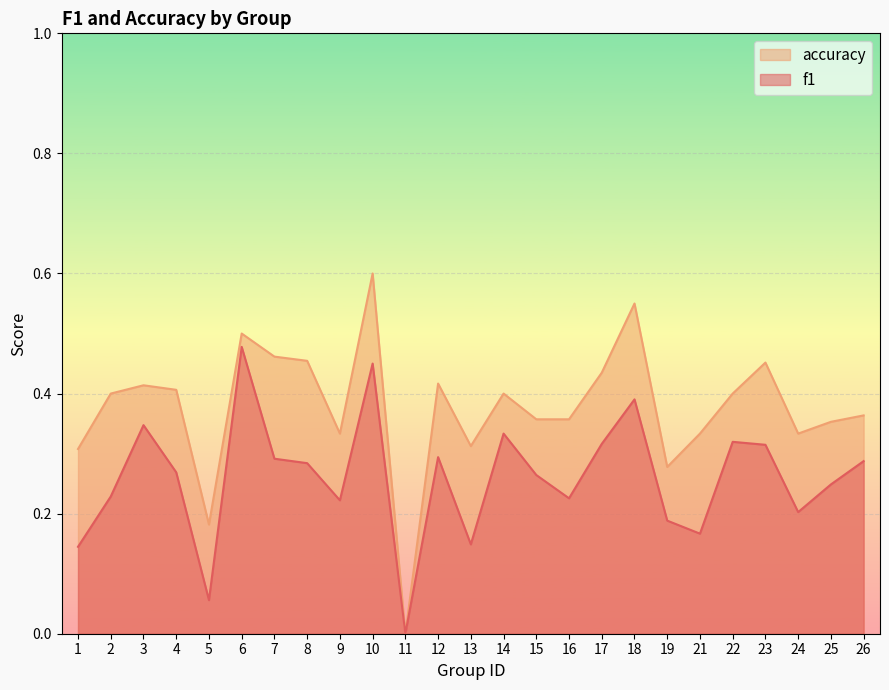

What is the value of the accuracy point at the 12th from the left?

0.4